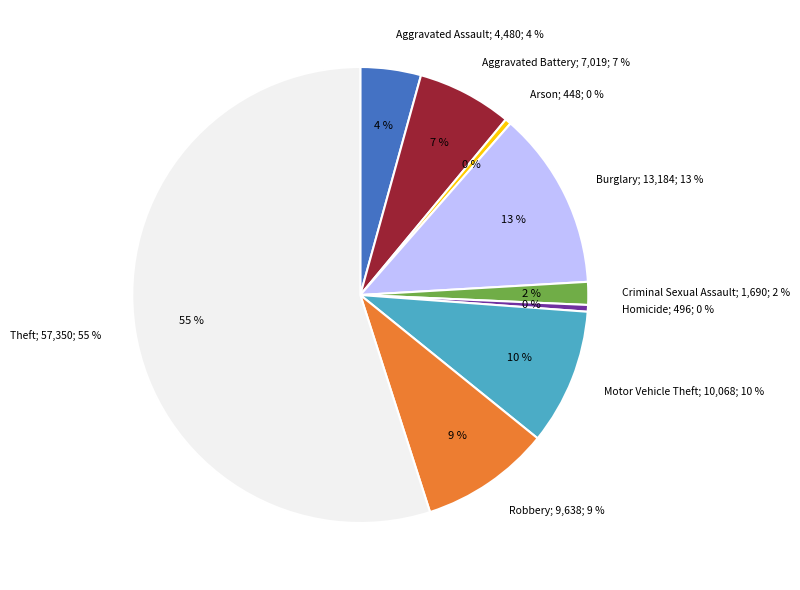

The Homicide slice represents 1% of the pie. True or false?

False